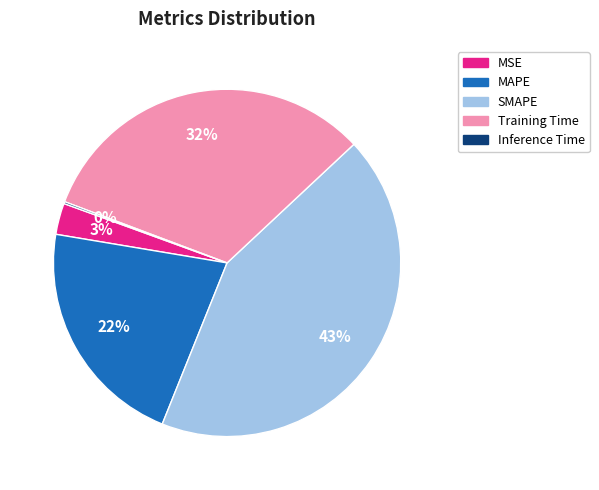

To the nearest percent, what is the difference between the largest and smallest slice percentages?

43%